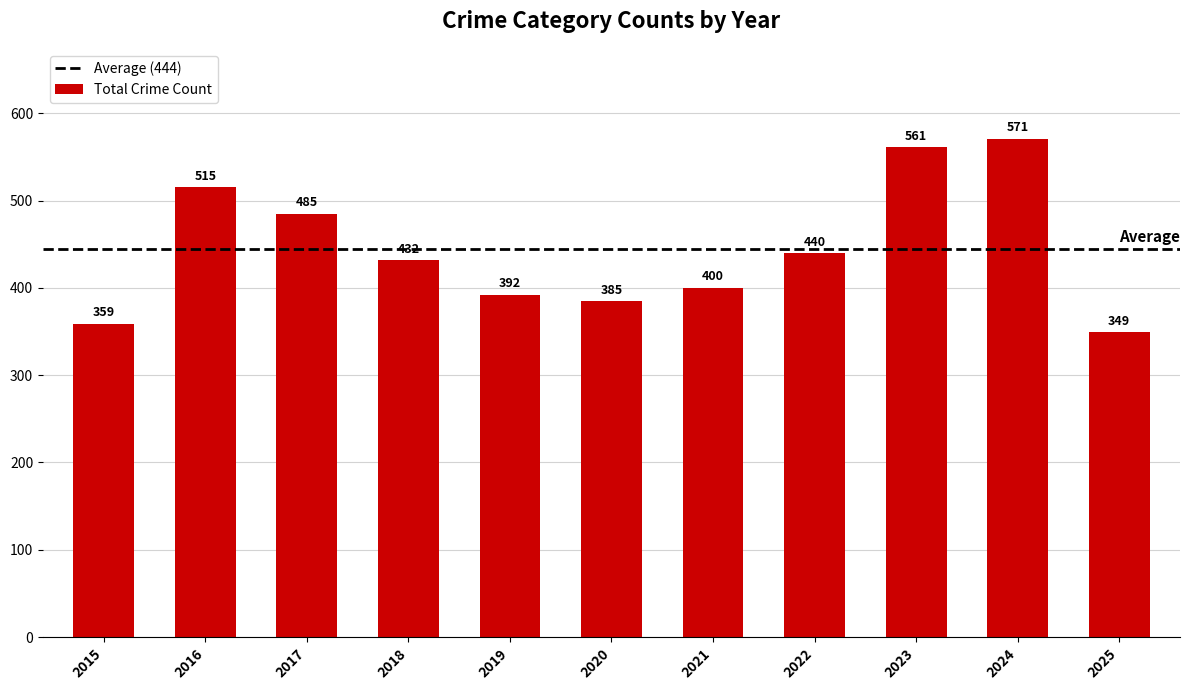

At which label is the value closest to 460?

2022